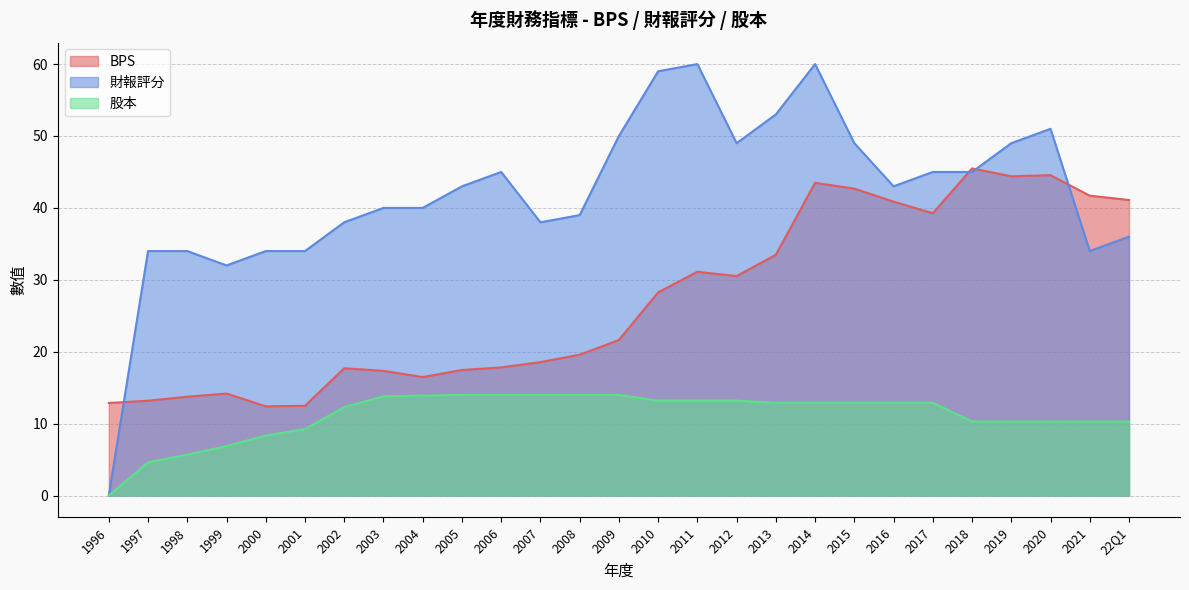

What is the difference between the maximum and second lowest values in the 股本 series?

9.4